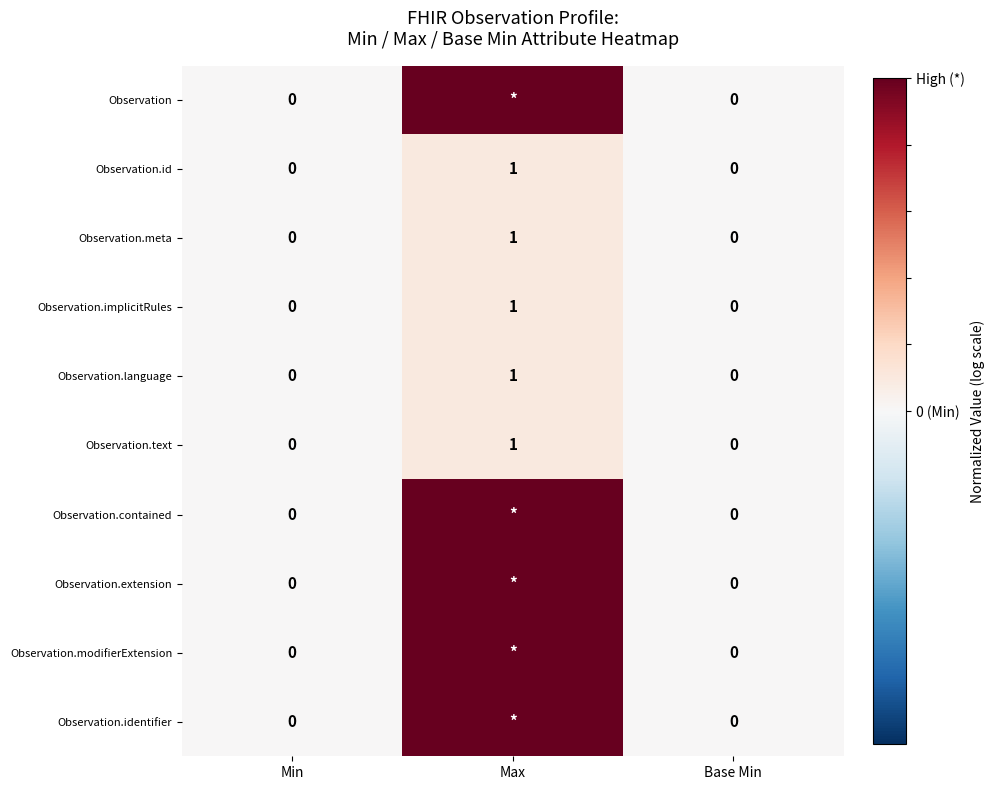

How many Observation.id values are between 0 and 1?

3